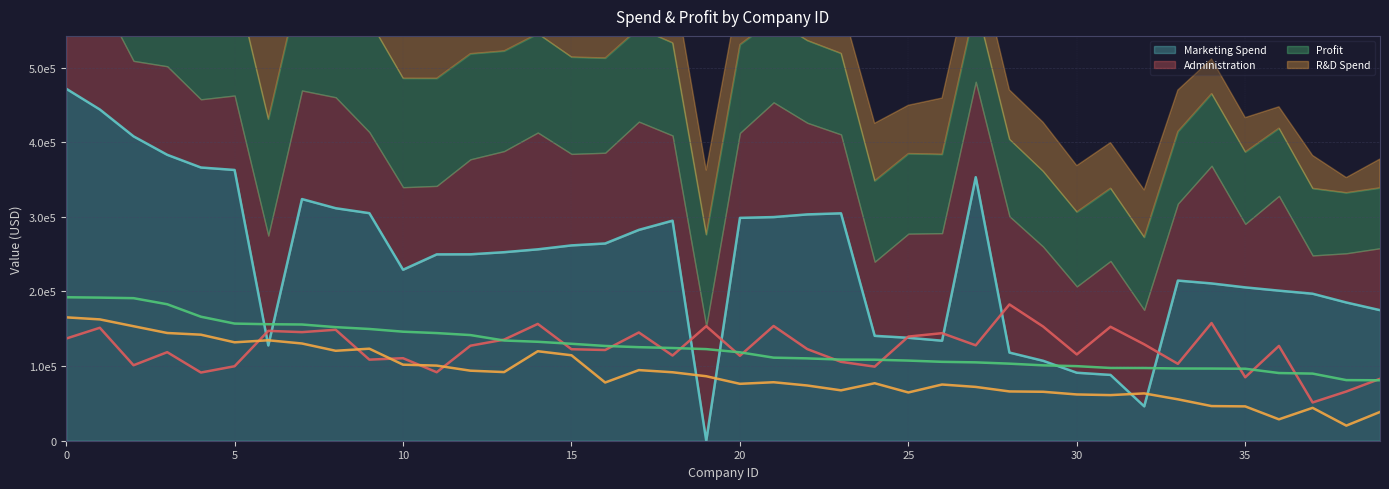

In R&D Spend, how many points are higher than both neighbors (excluding endpoints)?

9